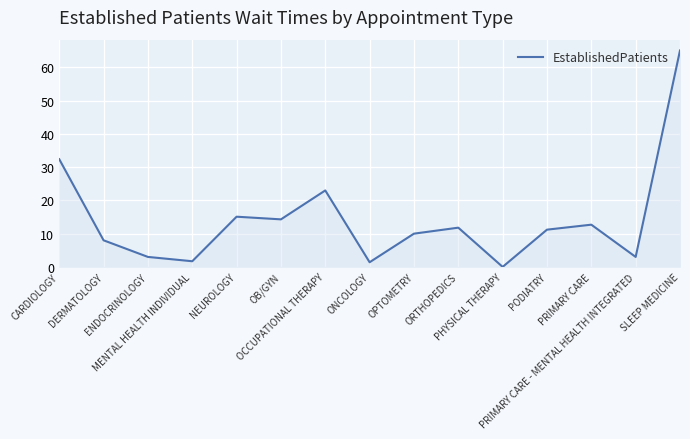

How many lines are shown in the chart?

1